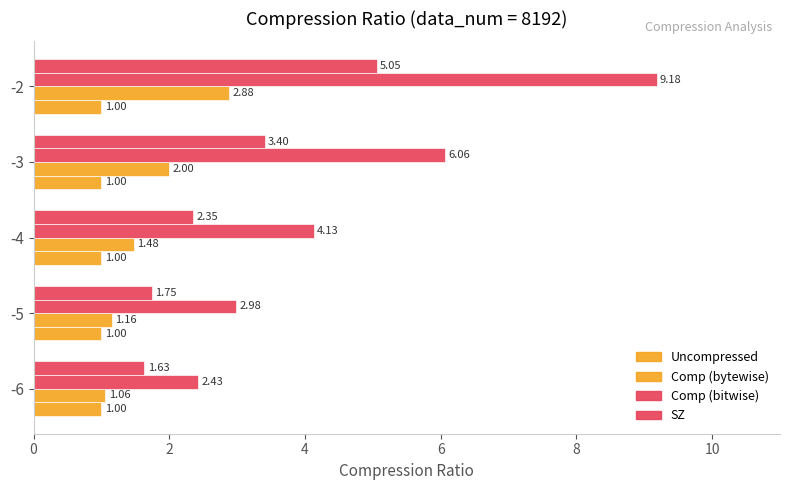

How many values in the Comp (bitwise) series exceed 4?

3